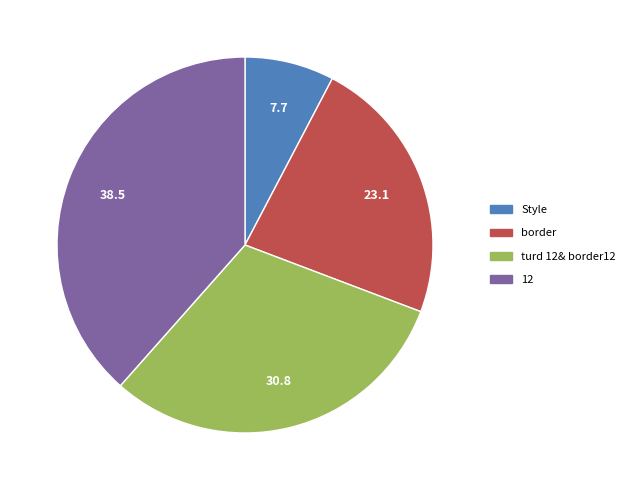

Is it true that Style is 1% of the pie?

False